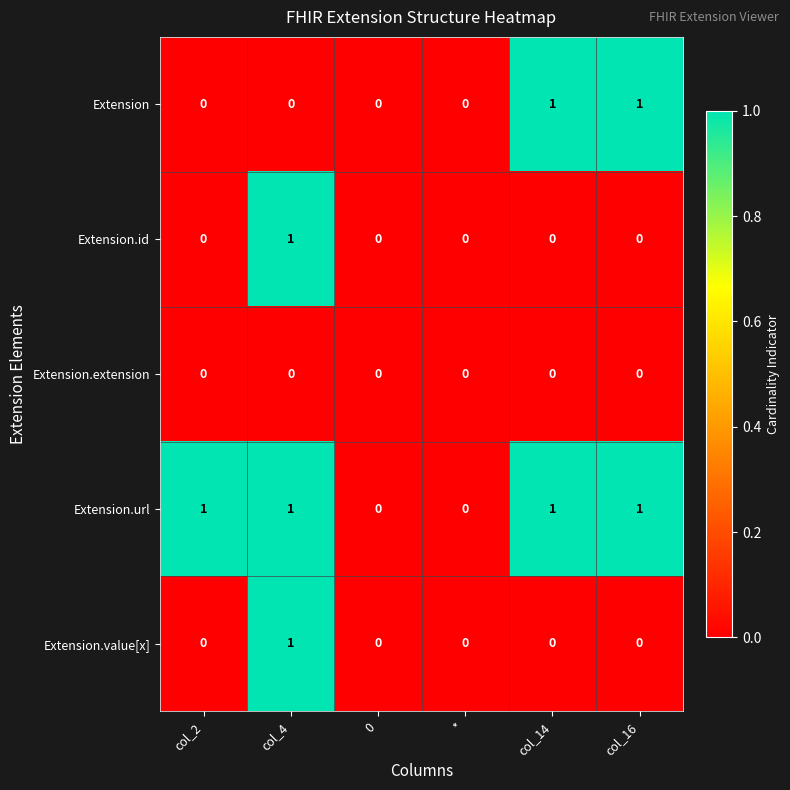

Which series changed the most between col_2 and 0?

Extension.url